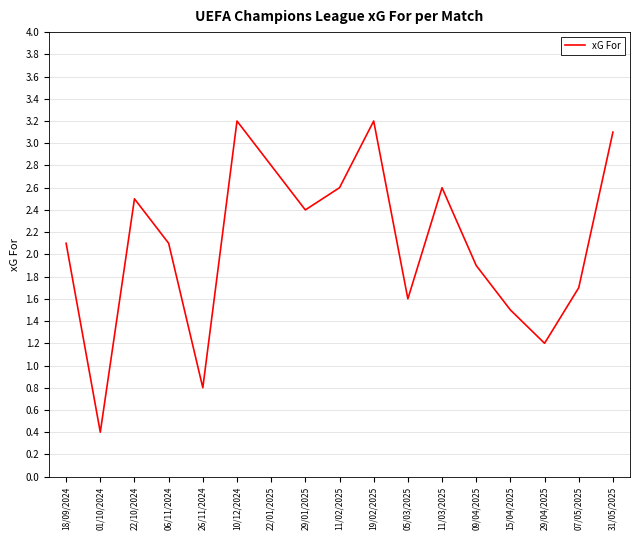

Approximately how many times larger is the value at 11/02/2025 compared to 09/04/2025?

1.4